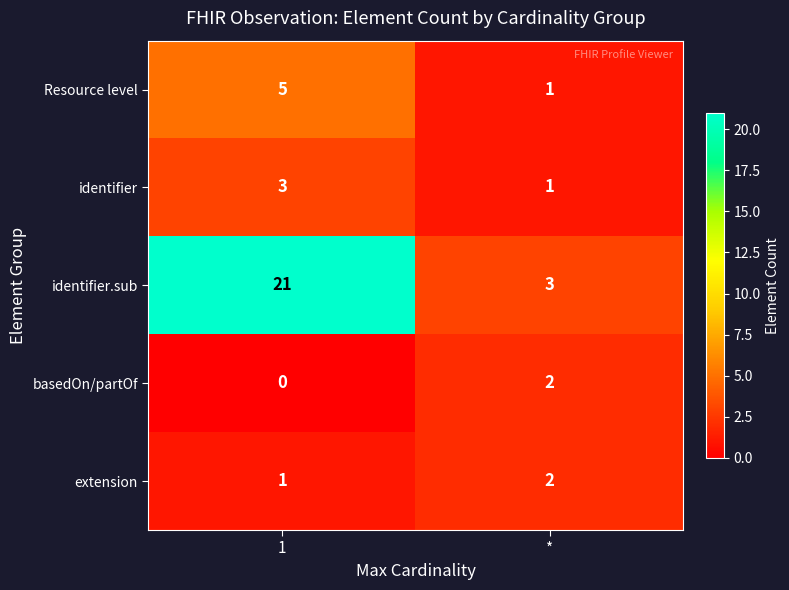

What is the difference between the highest and lowest values at *?

2